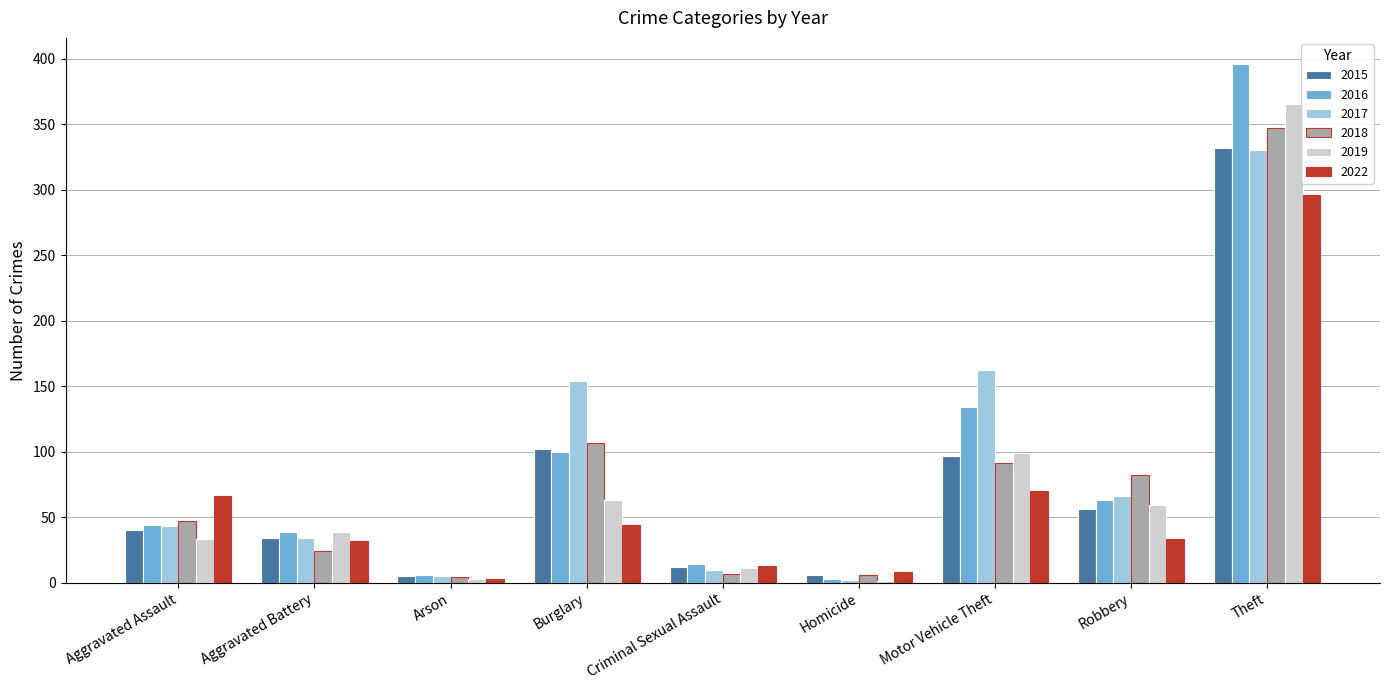

What is the average value of the 2016 series?

89